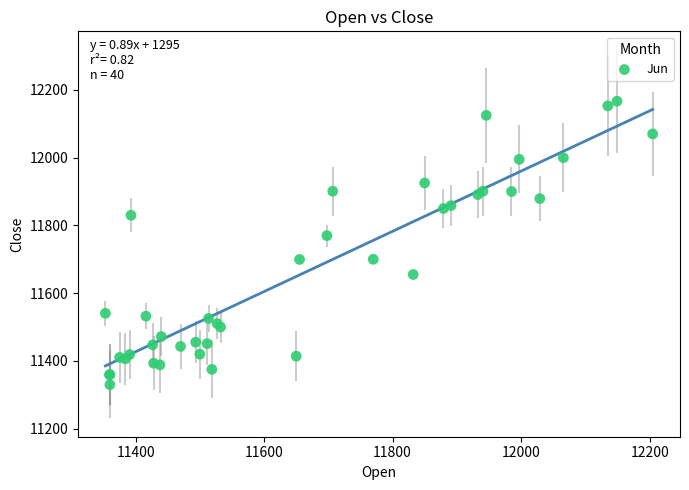

What Y value in the scatter plot is closest to 11748?

11769.9